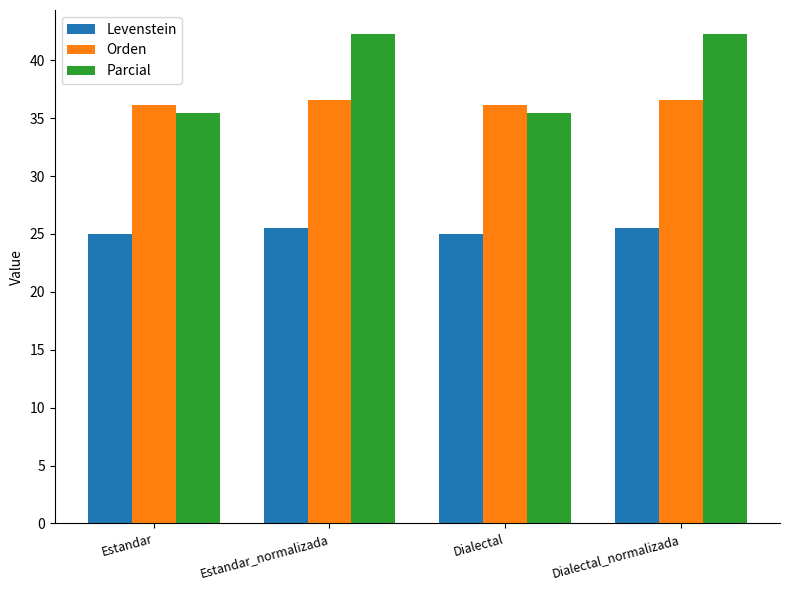

What is the minimum value shown in the chart?

25.0